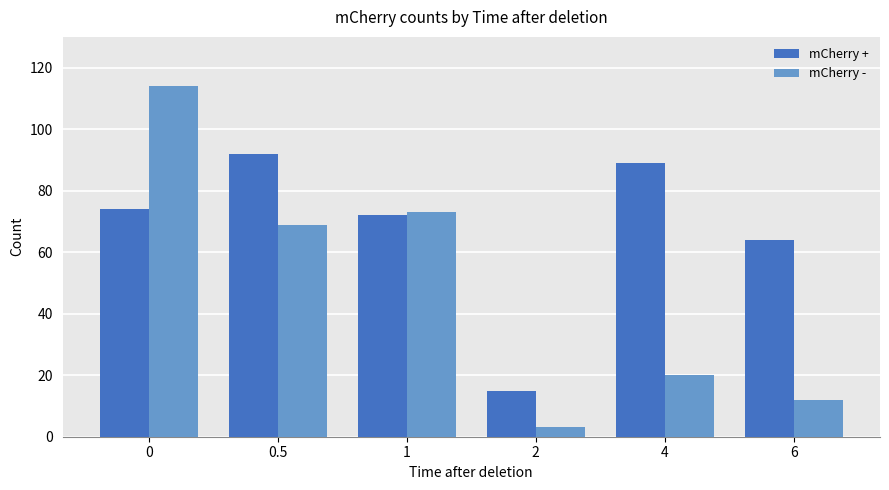

At which label is mCherry + closest to 53?

6